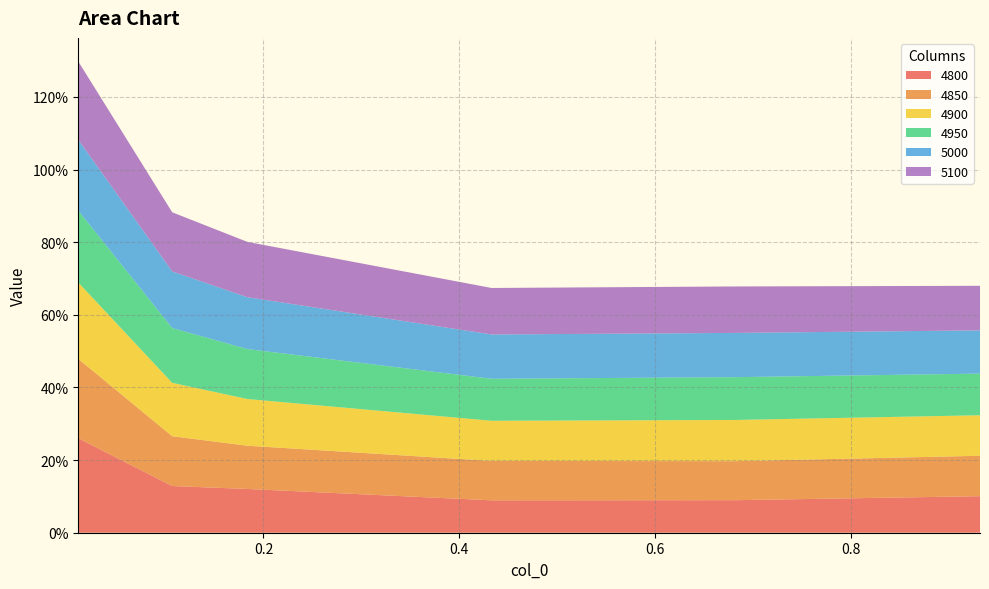

Reading right to left, transcribe all the data shown in this chart.

4800: 0.9315068493150684=0.1	0.6821917808219178=0.1	0.4328767123287671=0.1	0.1835616438356164=0.1	0.1068493150684932=0.1	0.01095890410958904=0.3
4850: 0.9315068493150684=0.1	0.6821917808219178=0.1	0.4328767123287671=0.1	0.1835616438356164=0.1	0.1068493150684932=0.1	0.01095890410958904=0.2
4900: 0.9315068493150684=0.1	0.6821917808219178=0.1	0.4328767123287671=0.1	0.1835616438356164=0.1	0.1068493150684932=0.1	0.01095890410958904=0.2
4950: 0.9315068493150684=0.1	0.6821917808219178=0.1	0.4328767123287671=0.1	0.1835616438356164=0.1	0.1068493150684932=0.2	0.01095890410958904=0.2
5000: 0.9315068493150684=0.1	0.6821917808219178=0.1	0.4328767123287671=0.1	0.1835616438356164=0.1	0.1068493150684932=0.2	0.01095890410958904=0.2
5100: 0.9315068493150684=0.1	0.6821917808219178=0.1	0.4328767123287671=0.1	0.1835616438356164=0.2	0.1068493150684932=0.2	0.01095890410958904=0.2